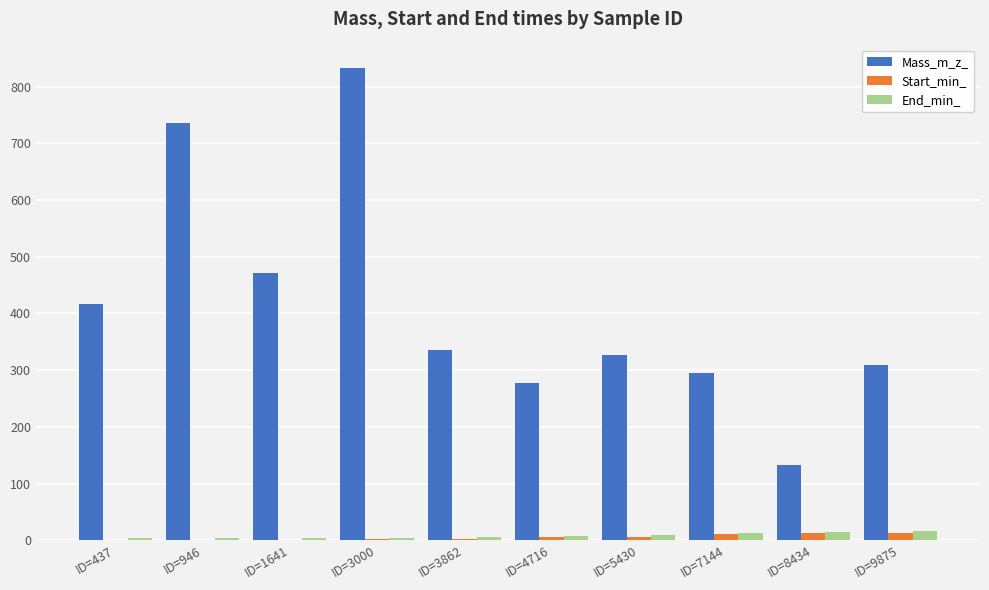

What is the average value of the End_min_ series?

8.3